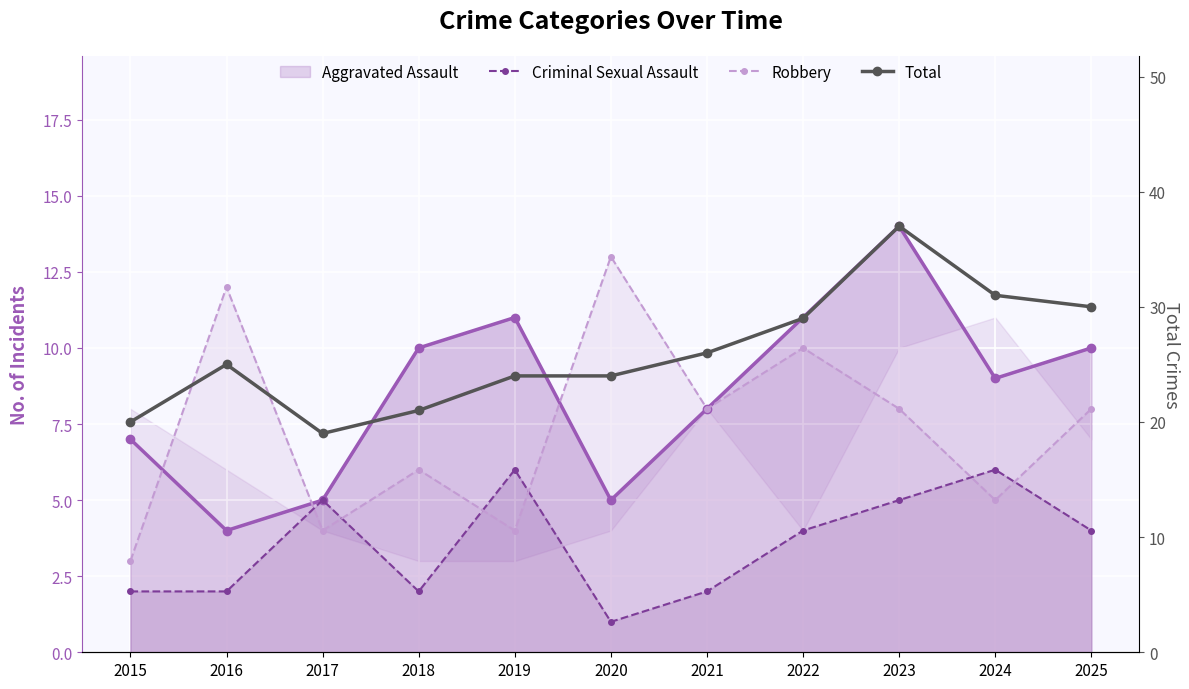

Reading right to left, transcribe all the data shown in this chart.

Aggravated Assault: 2025=10	2024=9	2023=14	2022=11	2021=8	2020=5	2019=11	2018=10	2017=5	2016=4	2015=7
Criminal Sexual Assault: 2025=4	2024=6	2023=5	2022=4	2021=2	2020=1	2019=6	2018=2	2017=5	2016=2	2015=2
Robbery: 2025=8	2024=5	2023=8	2022=10	2021=8	2020=13	2019=4	2018=6	2017=4	2016=12	2015=3
Total: 2025=30	2024=31	2023=37	2022=29	2021=26	2020=24	2019=24	2018=21	2017=19	2016=25	2015=20